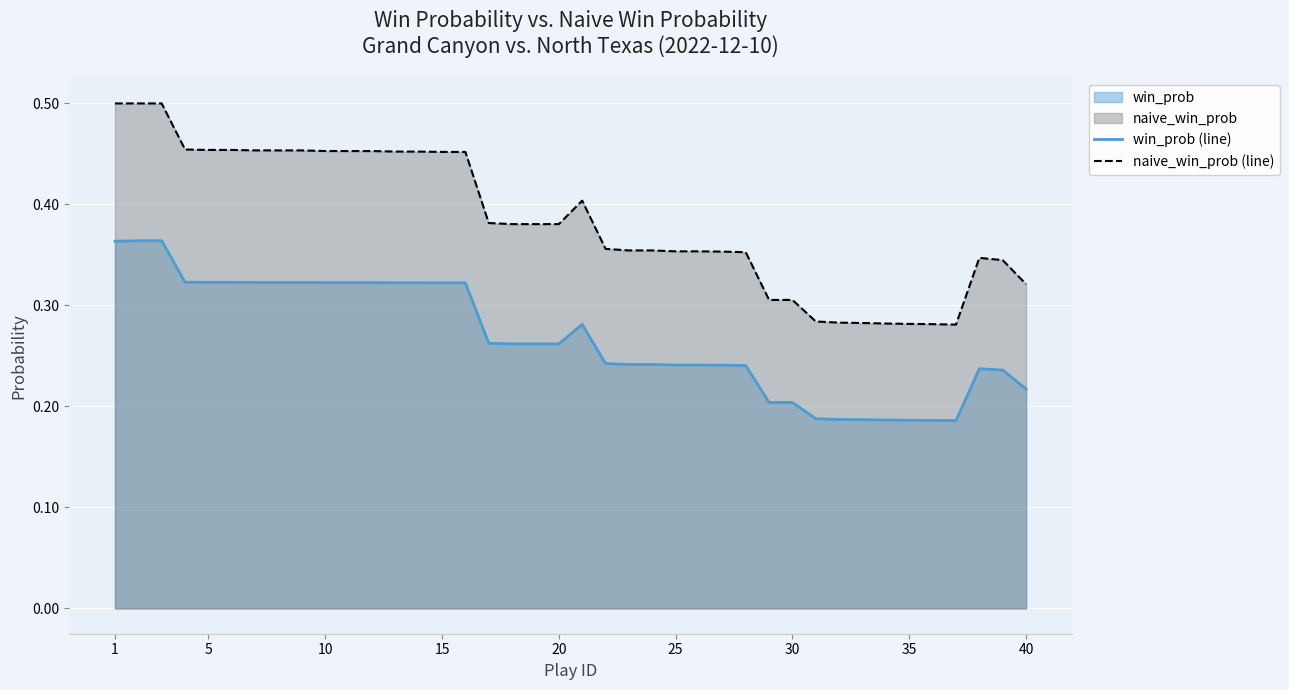

Which category has the highest value in the naive_win_prob (line) series?

1